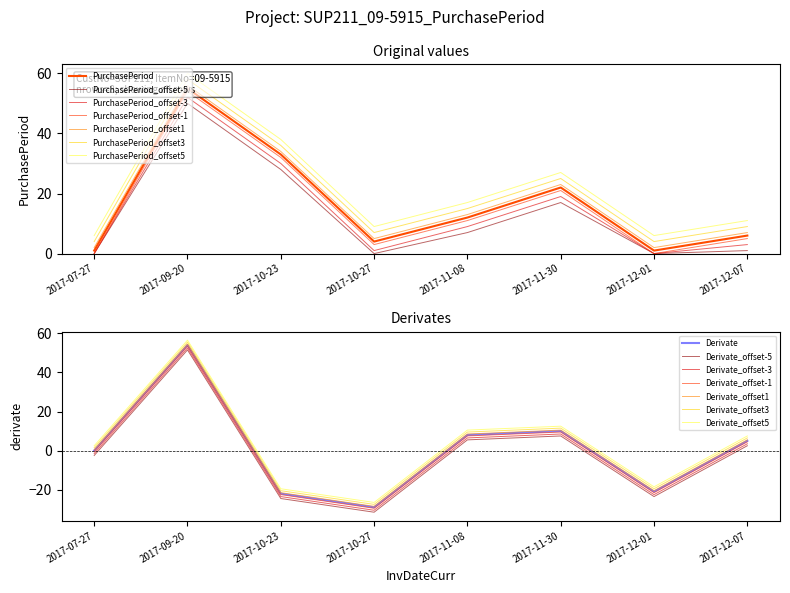

At which category does the chart reach its peak across all series?

2017-09-20